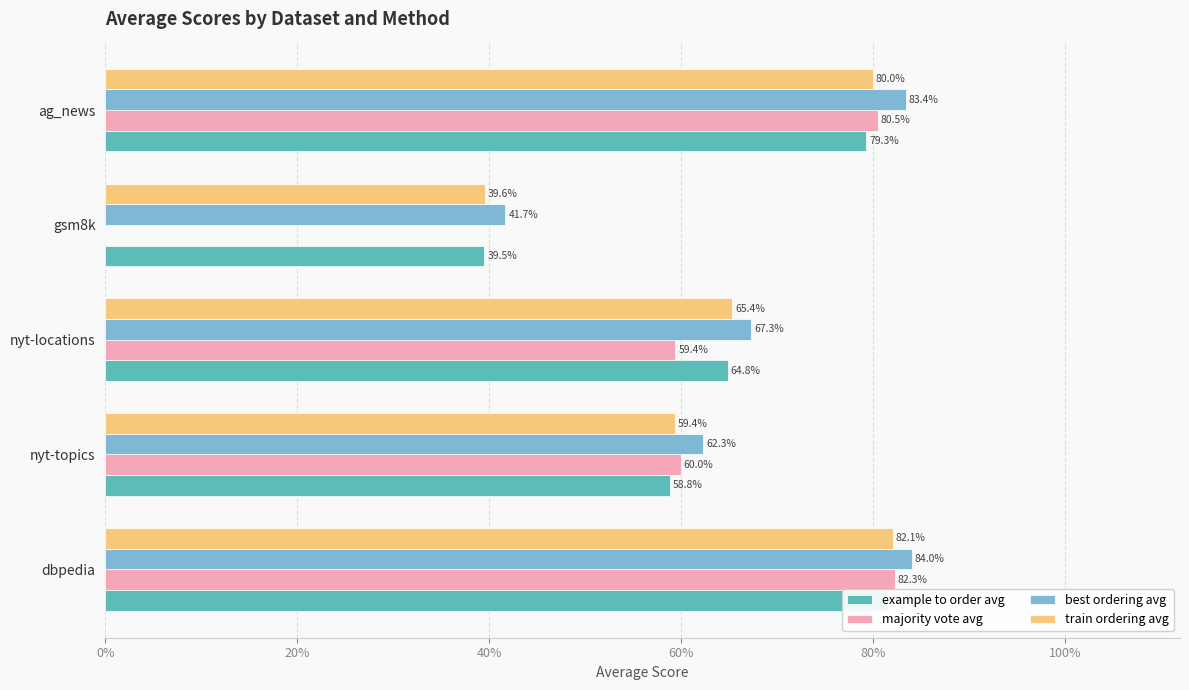

Which series changed the most between dbpedia and ag_news?

example to order avg